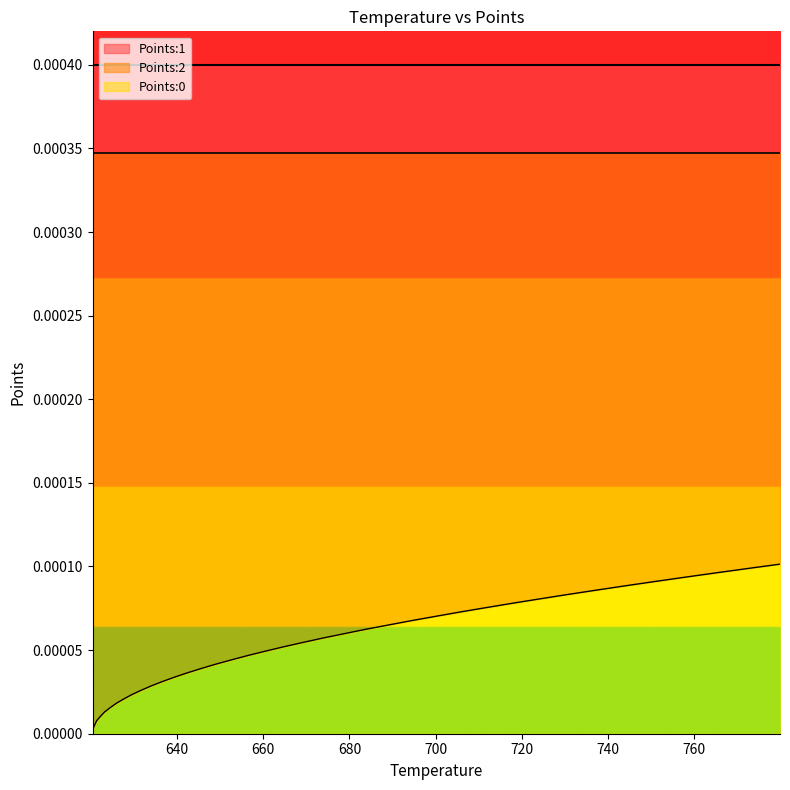

Which series has the largest total across all categories?

Points:1